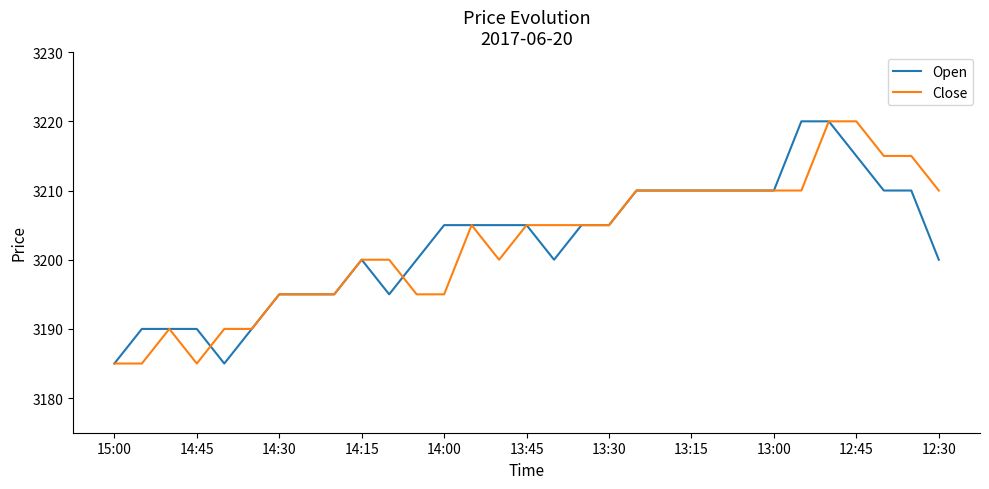

What is the highest value of the Close series?

3220